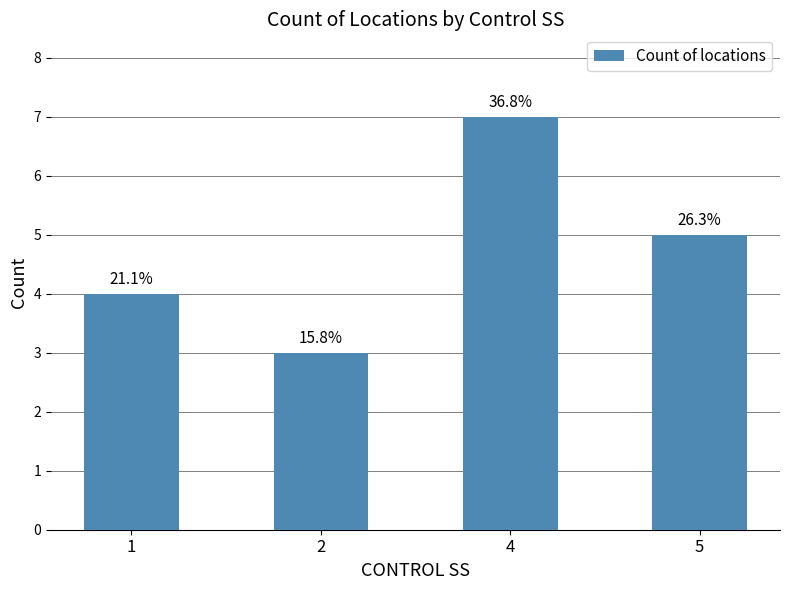

What is the change in value from 1 to 4?

+3